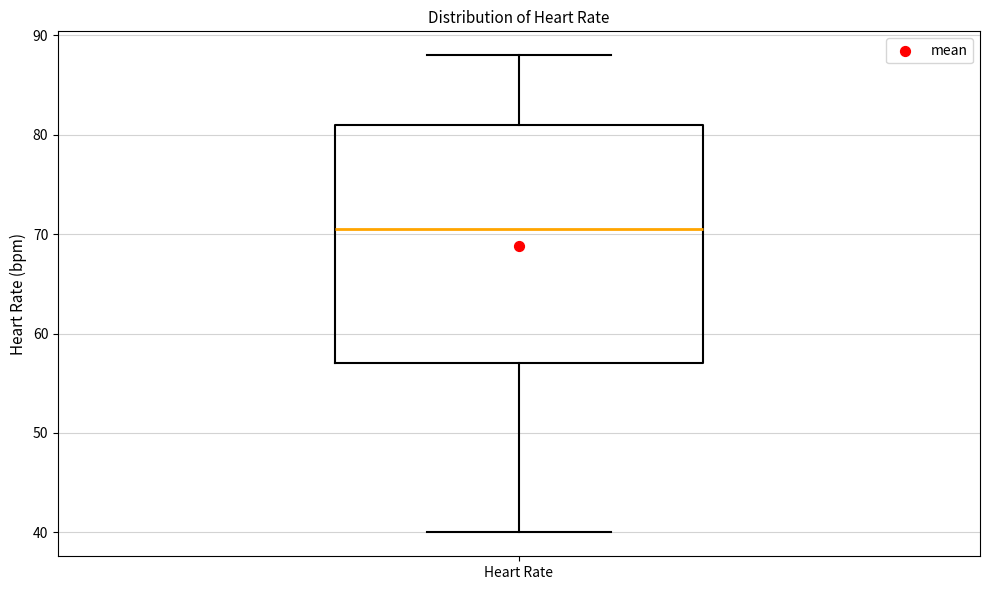

Read this box plot against the y-axis: the position of the median line, the range covered by the box, and the ends of both whiskers. The values are not printed on the chart, so give them approximately, as read against the axis.

median 71, box 57 to 81, whiskers 40 to 88